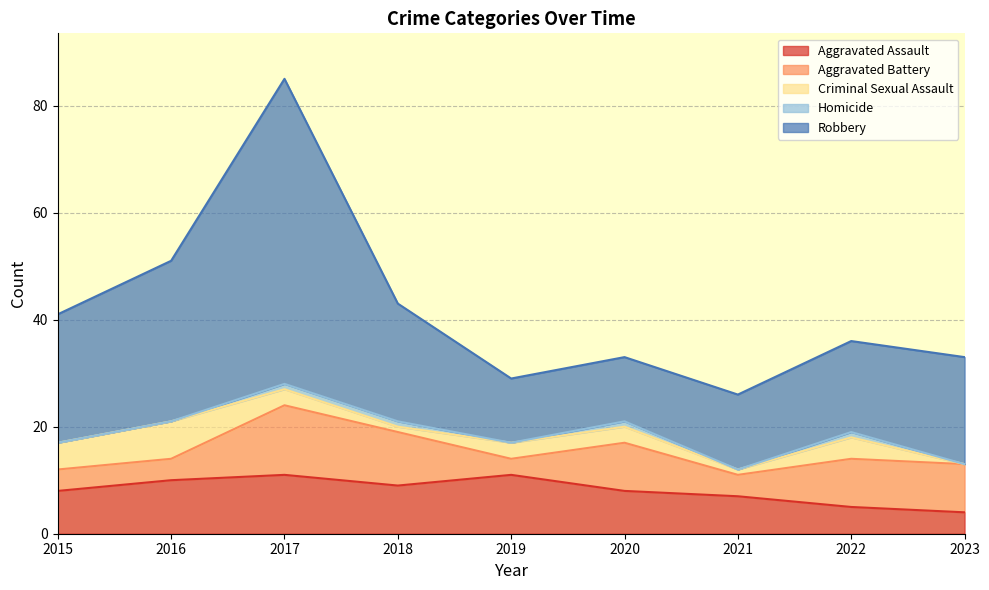

What is the difference between the Aggravated Battery values at 2018 and 2023?

1